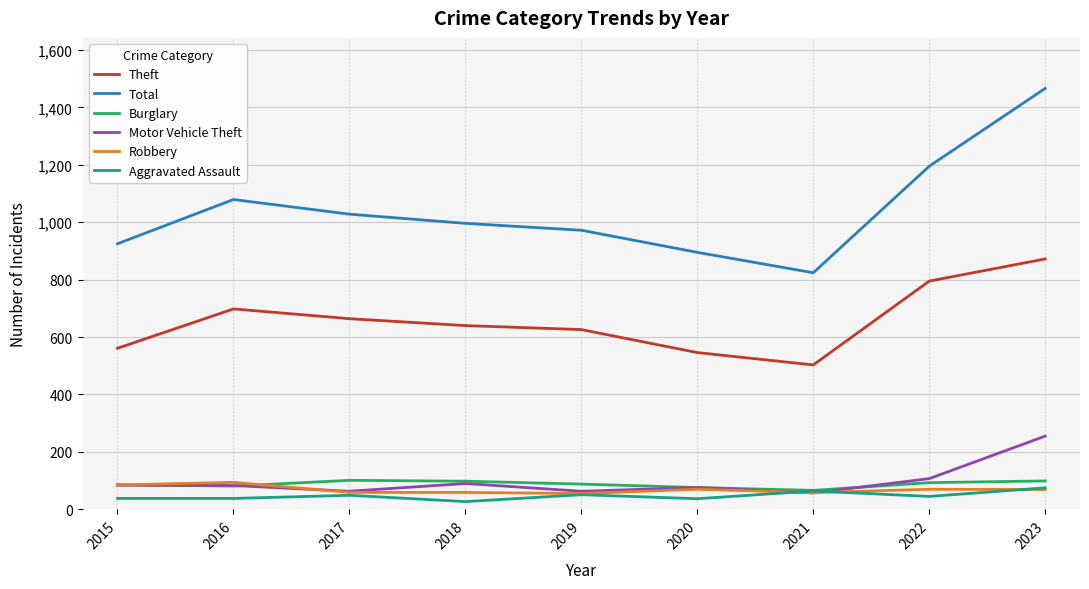

What are all the series names shown in the legend?

Theft, Total, Burglary, Motor Vehicle Theft, Robbery, Aggravated Assault